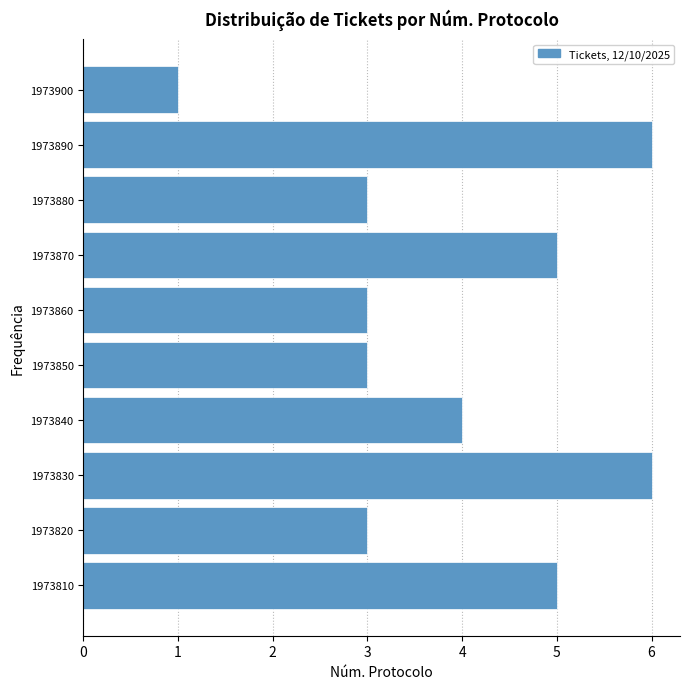

Reading bottom to top, extract all data points from this chart.

5	3	6	4	3	3	5	3	6	1